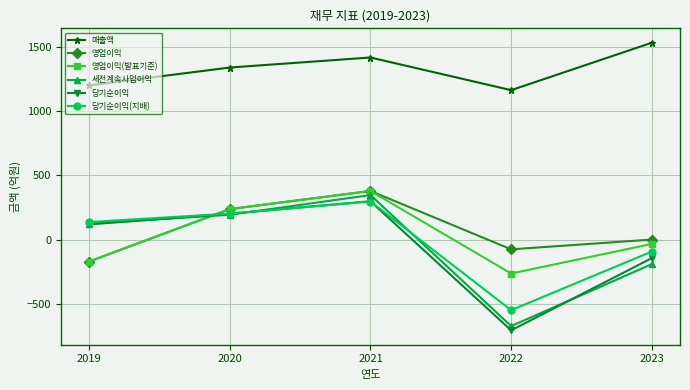

In 당기순이익(지배), how many points are lower than both neighbors (excluding endpoints)?

1